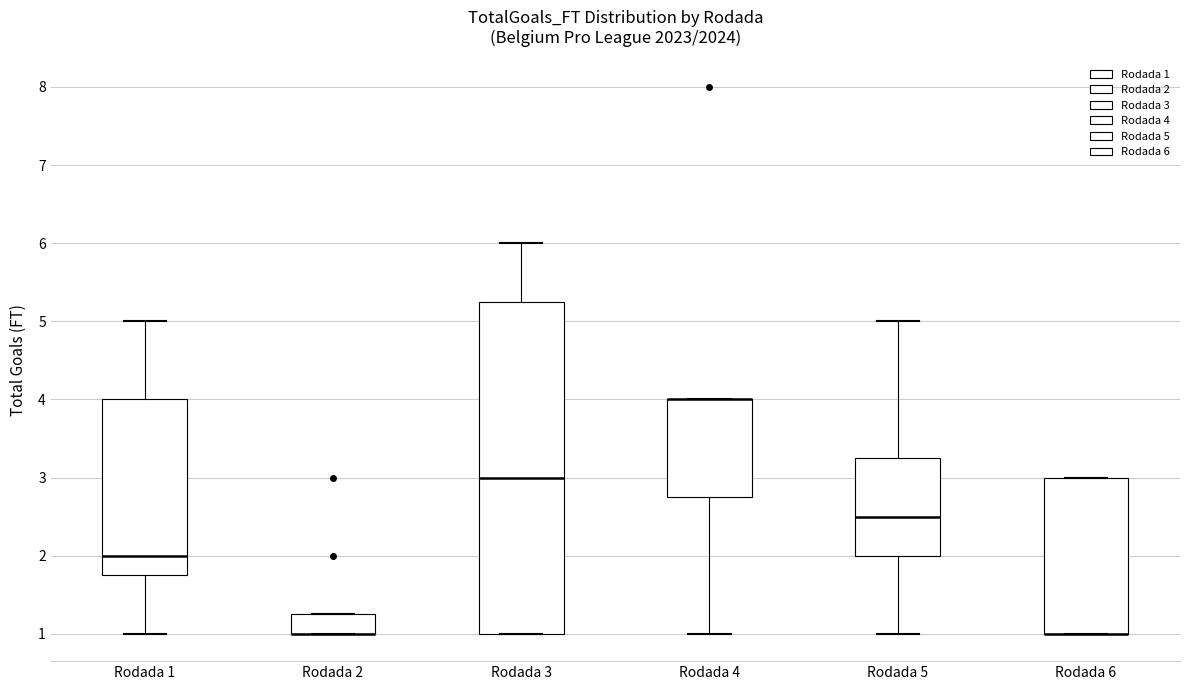

Reading left to right, transcribe this box plot: for each box, give where its median line is, the range the box spans, and where its two whiskers end, as read against the y-axis. The values are not printed on the chart, so give them approximately, as read against the axis.

Rodada 1: median 2.0, box 1.8 to 4.0, whiskers 1.0 to 5.0
Rodada 2: median 1.0 (drawn on the box's lower edge), box 1.0 to 1.3, whiskers 1.0 to 1.3
Rodada 3: median 3.0, box 1.0 to 5.3, whiskers 1.0 to 6.0
Rodada 4: median 4.0 (drawn on the box's upper edge), box 2.8 to 4.0, whiskers 1.0 to 4.0
Rodada 5: median 2.5, box 2.0 to 3.3, whiskers 1.0 to 5.0
Rodada 6: median 1.0 (drawn on the box's lower edge), box 1.0 to 3.0, whiskers 1.0 to 3.0